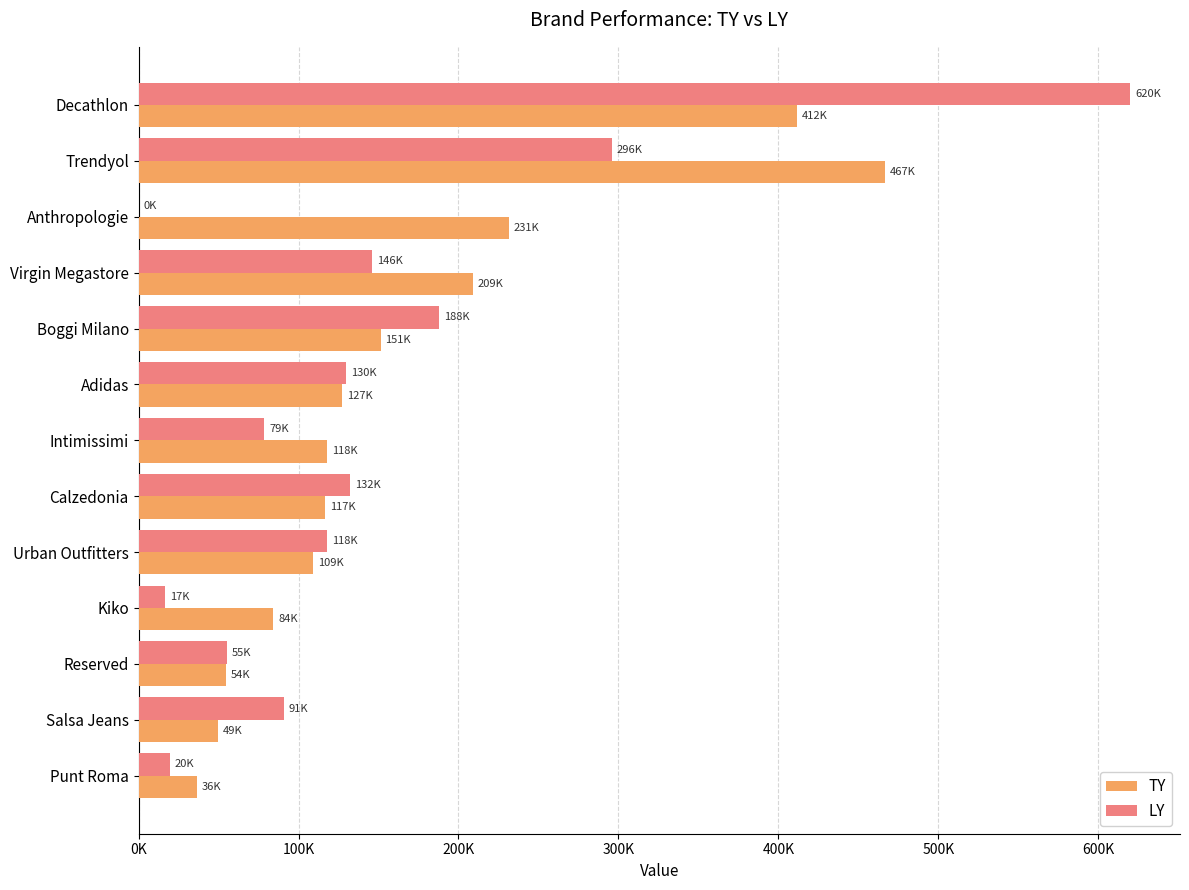

At how many categories does at least one series exceed 453015?

2